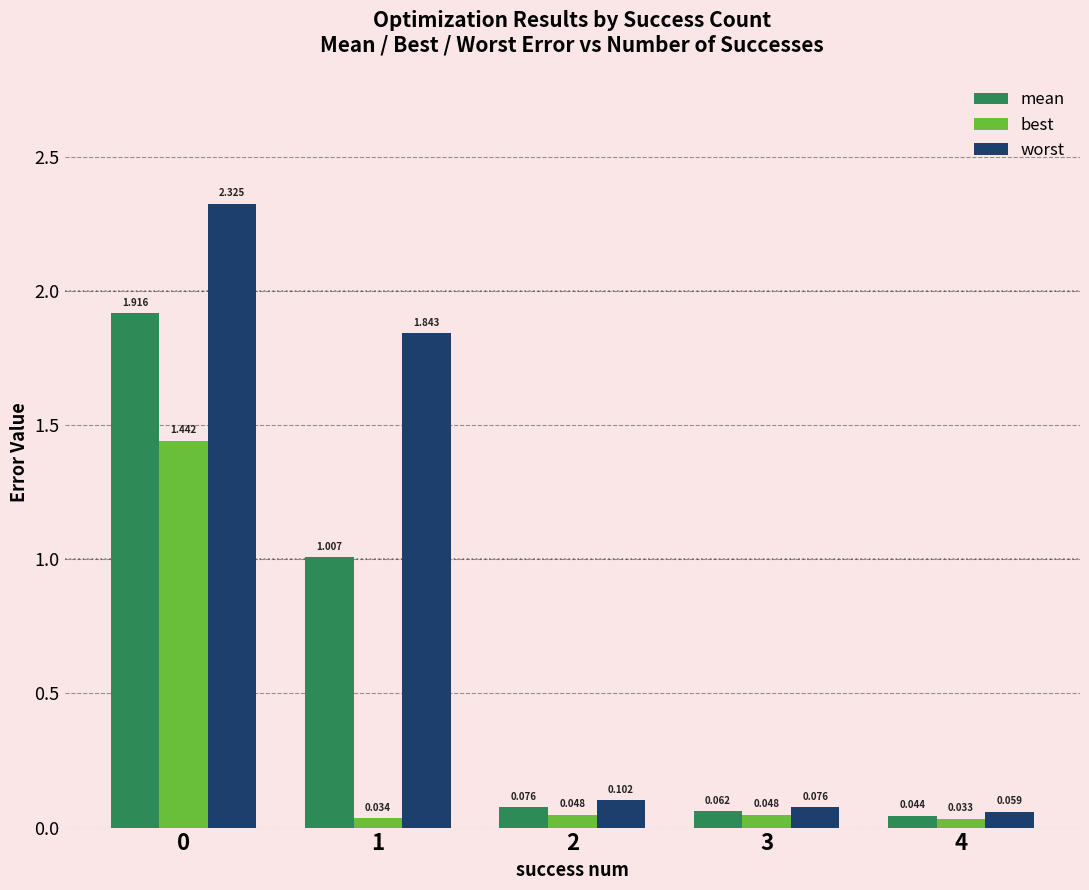

Which series has the largest total across all categories?

worst